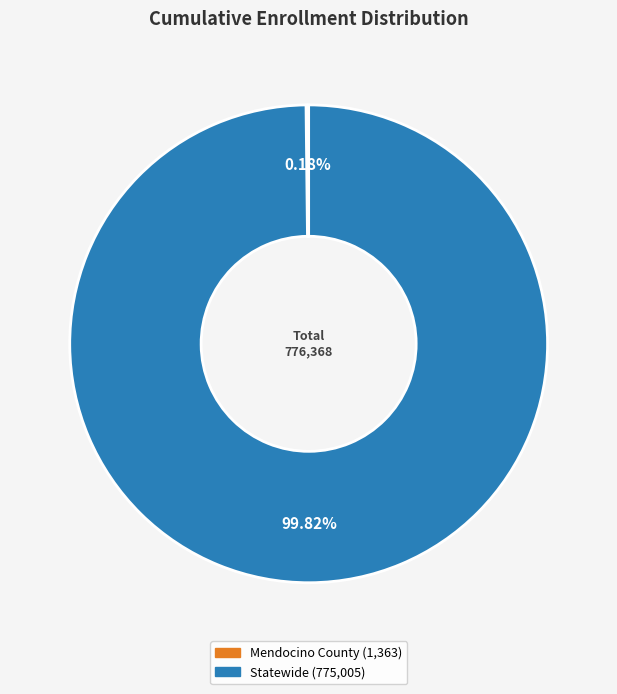

Is there any slice that represents more than half of the pie?

Yes